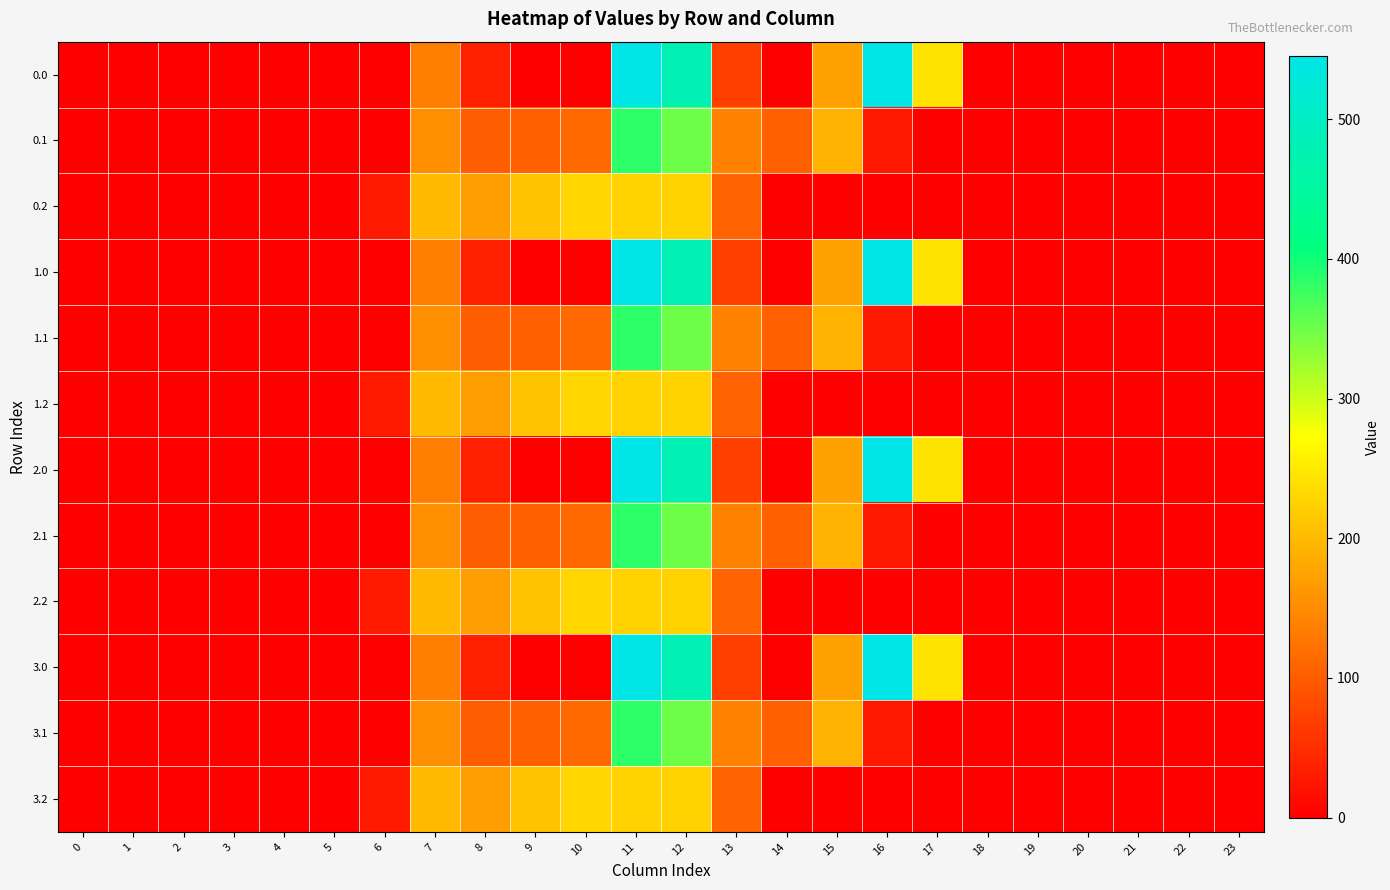

What is the greatest value displayed?

545.4